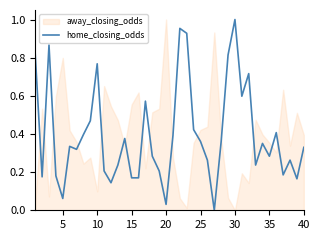

What is the difference between the maximum and second lowest values?

1.0